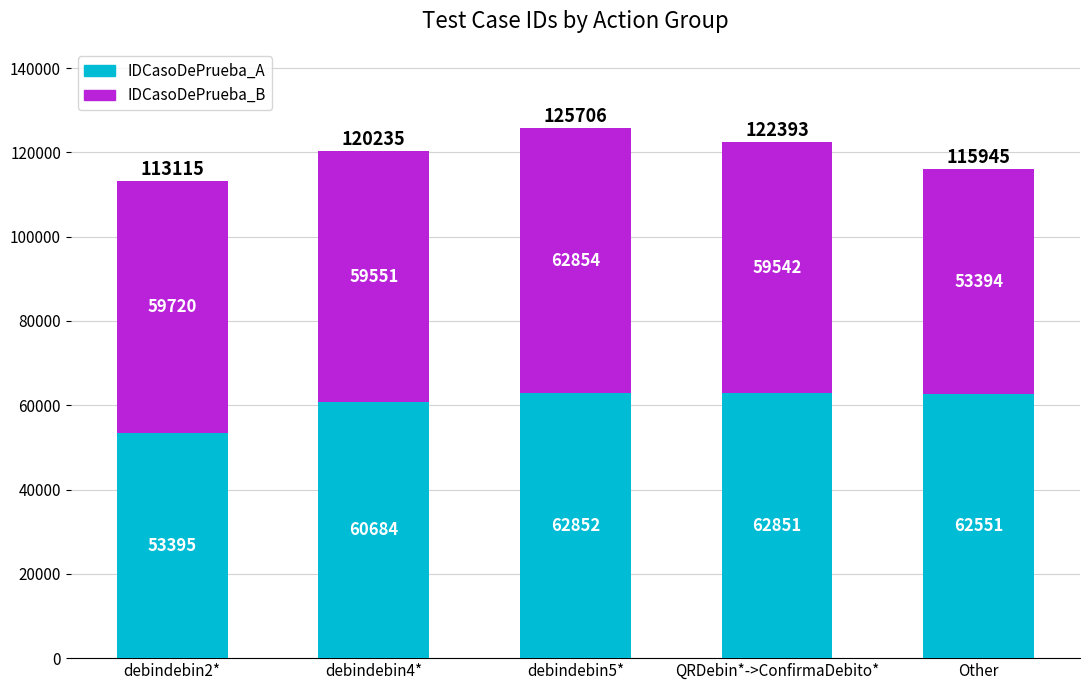

At which label does IDCasoDePrueba_A reach its peak?

debindebin5*